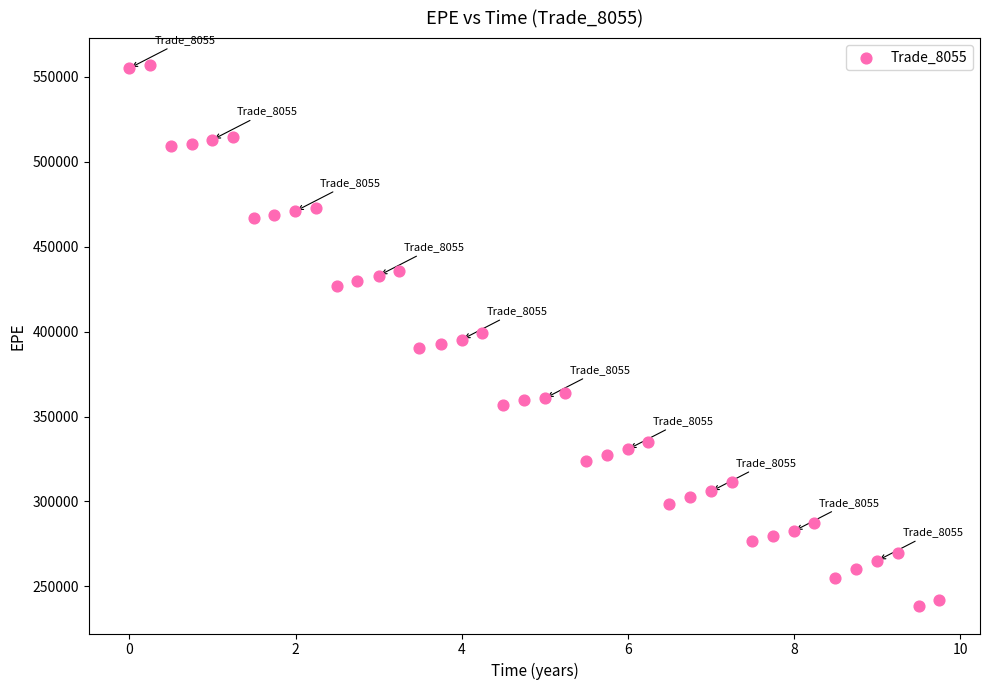

What is the range of Y values (max minus min)?

318733